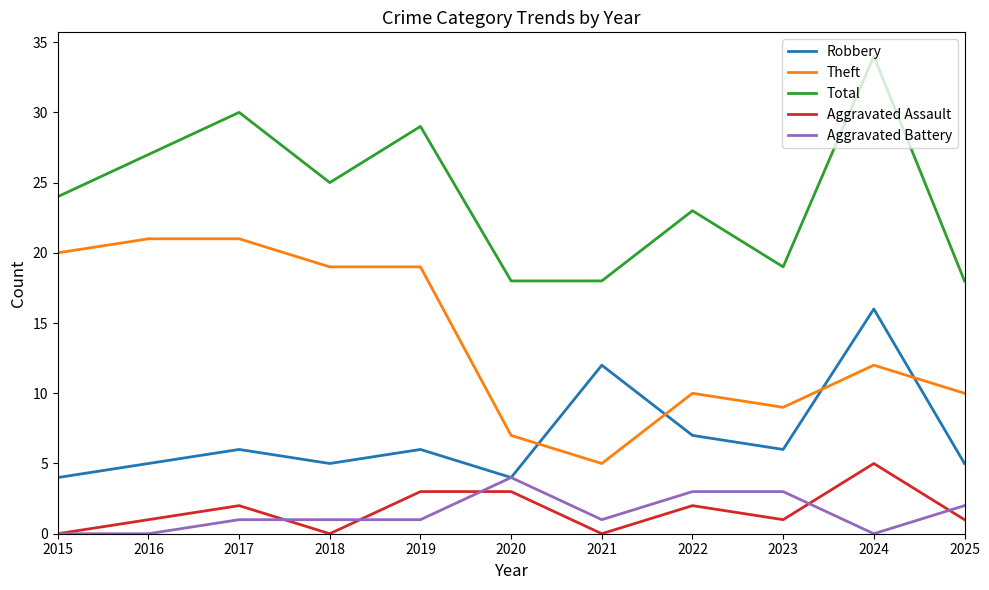

How many categories are shown in the chart?

11